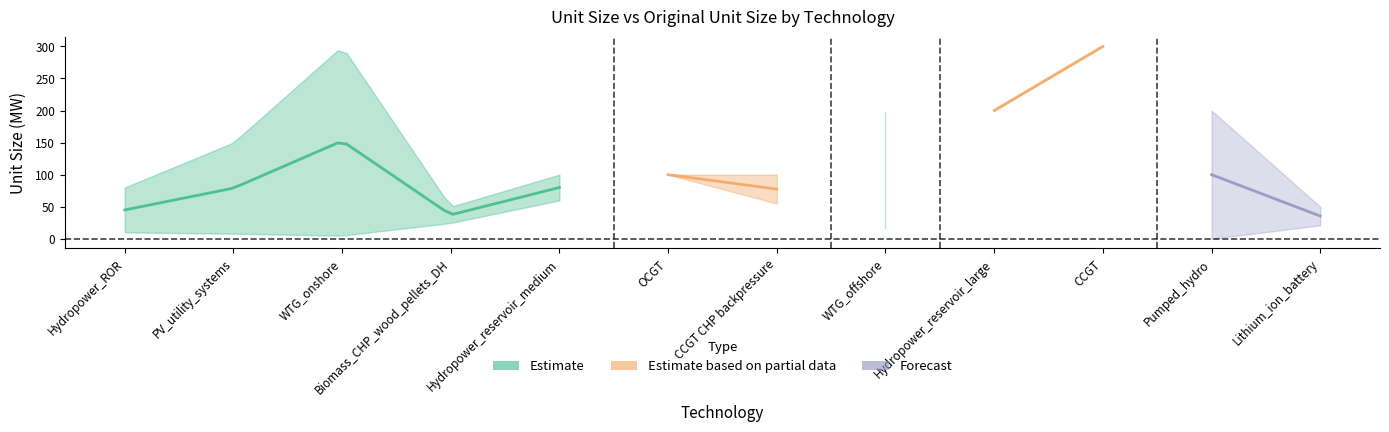

Reading left to right, extract all data points from this chart.

Unit size: 80.0	150.0	300.0	50.0	100.0	100.0	100.0	200.0	200.0	300.0	200.0	50.0
original unit size: 10.0	8.0	5.0	24.7	60.0	100.0	55.0	15.0	200.0	300.0	0.0	21.0